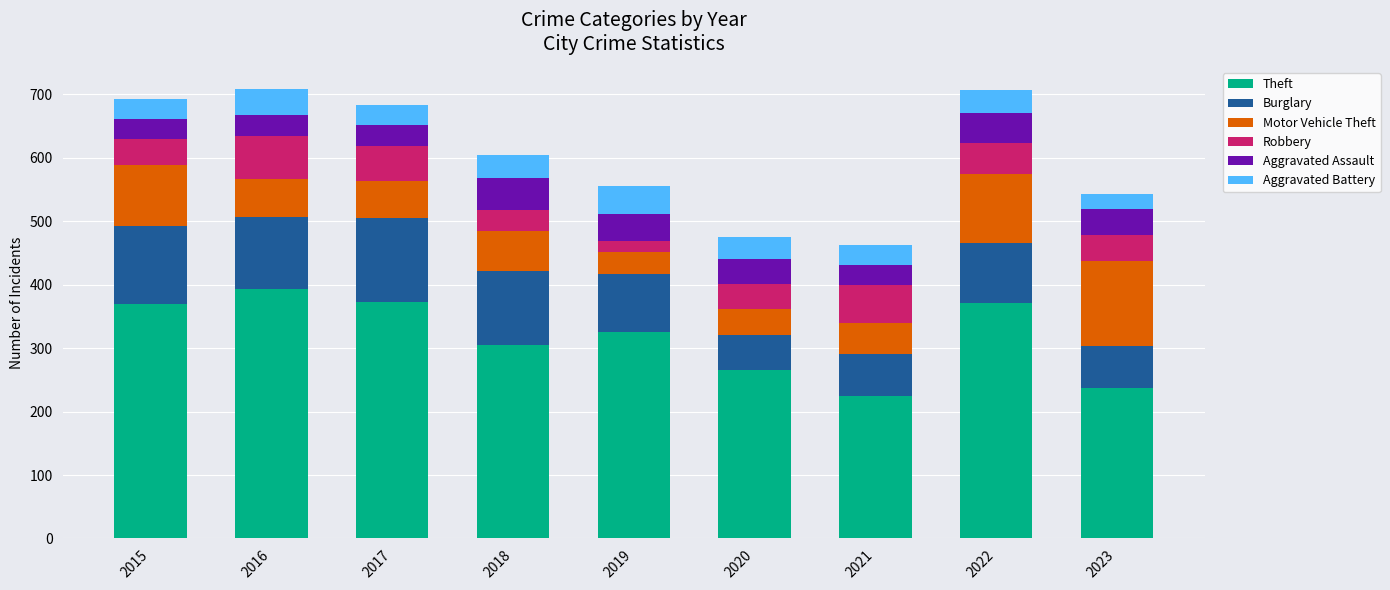

How many distinct data groups are displayed?

6